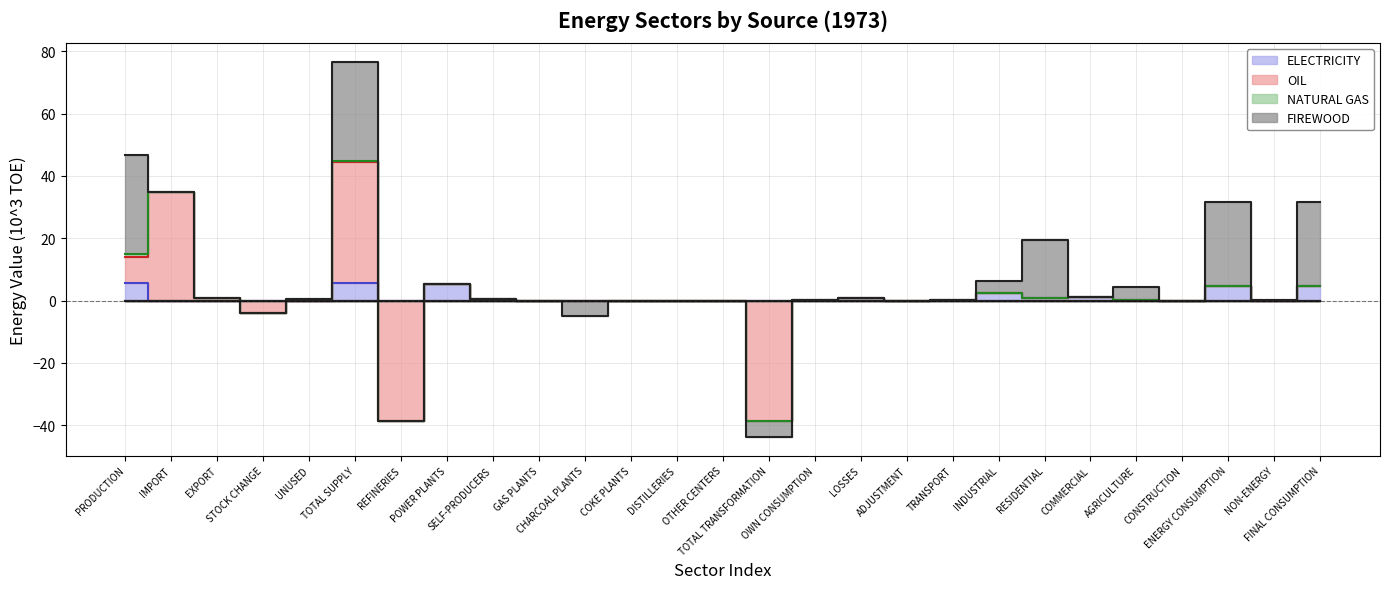

What is the sum of the ELECTRICITY values at SELF-PRODUCERS and REFINERIES?

0.4